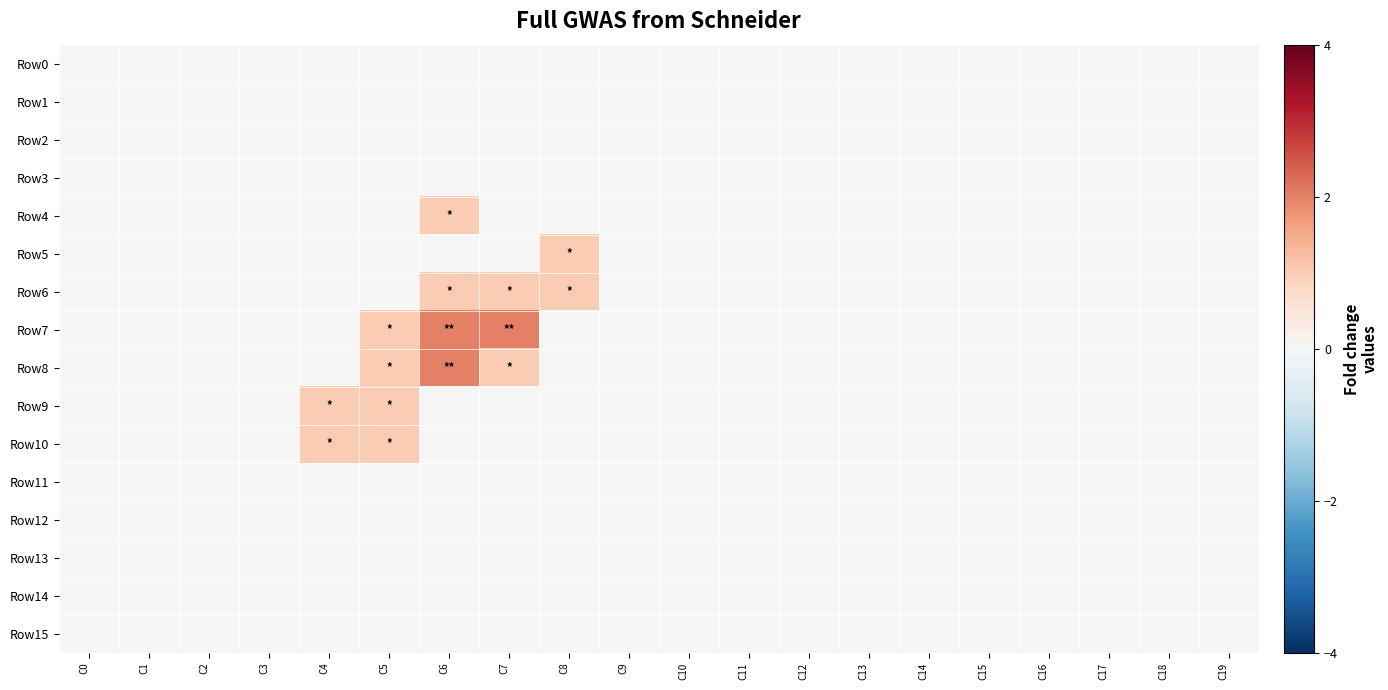

At which category is the sum across all series the highest?

C6